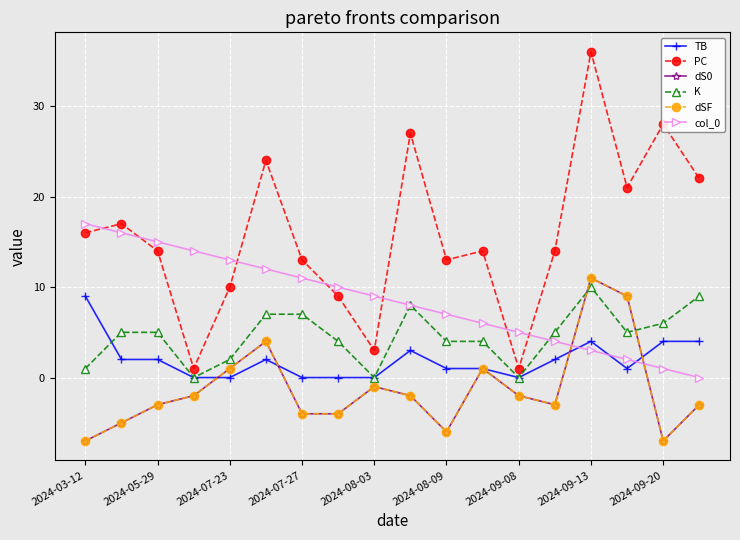

Is this an area chart (filled region under the line)?

No